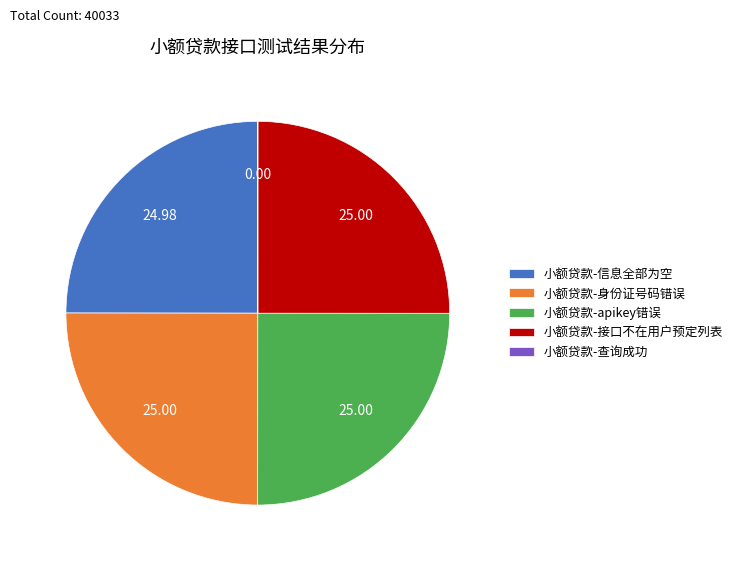

Does any single category account for the majority?

No